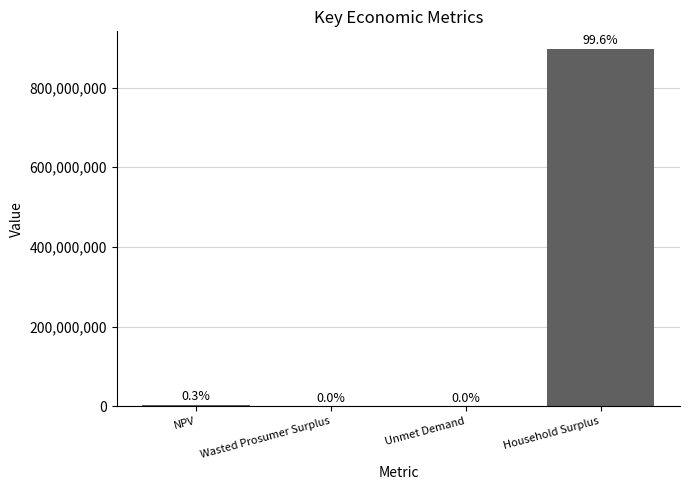

What position from the right is Unmet Demand?

2